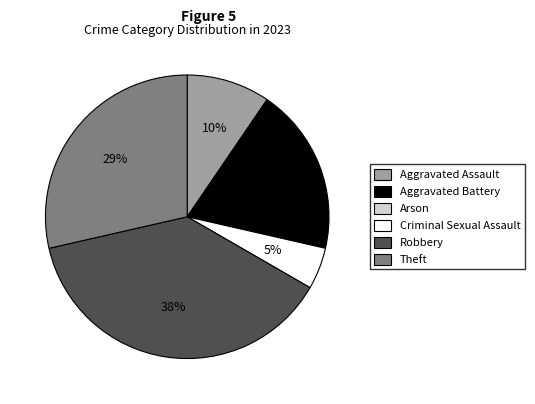

To the nearest percent, what is the difference between the largest and smallest slice percentages?

38%